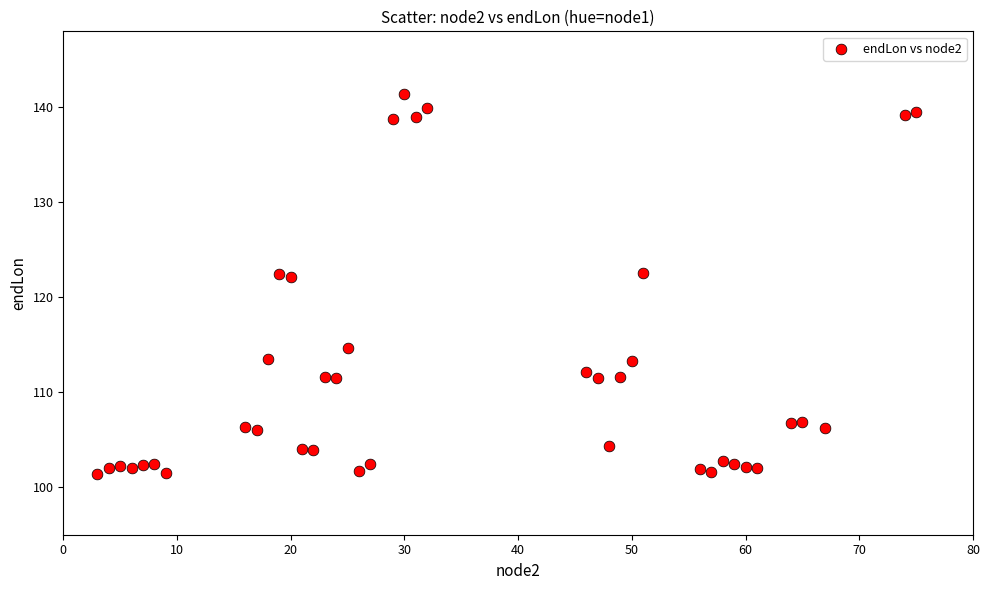

What is the range of X values (max minus min)?

72.0